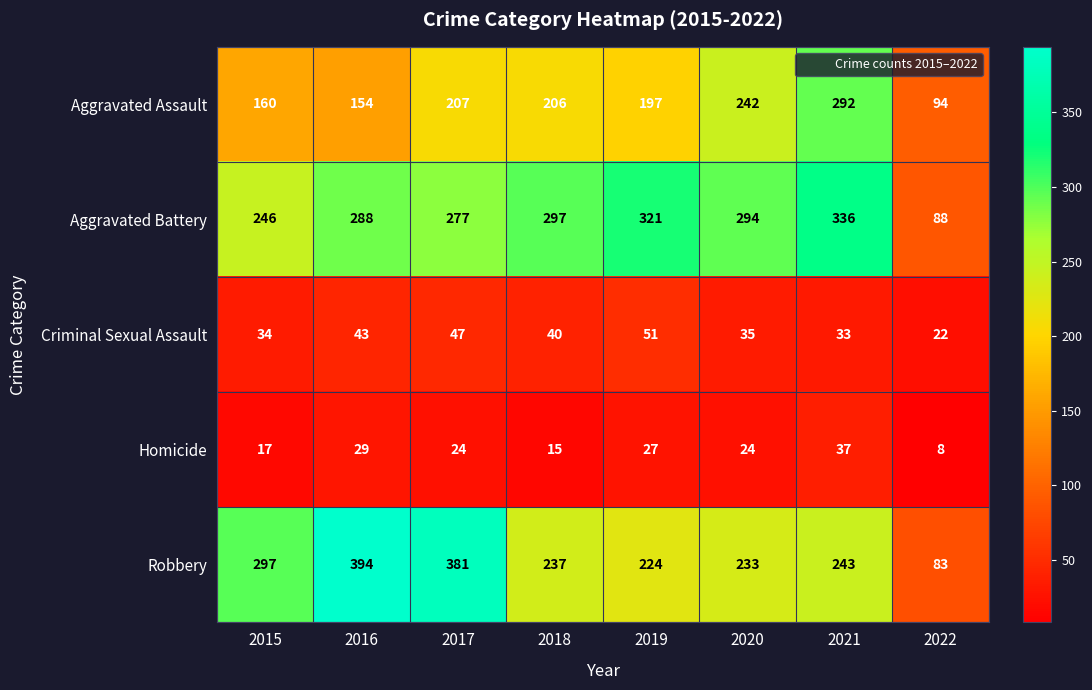

What is the difference between the maximum and minimum values in the Aggravated Assault series?

198